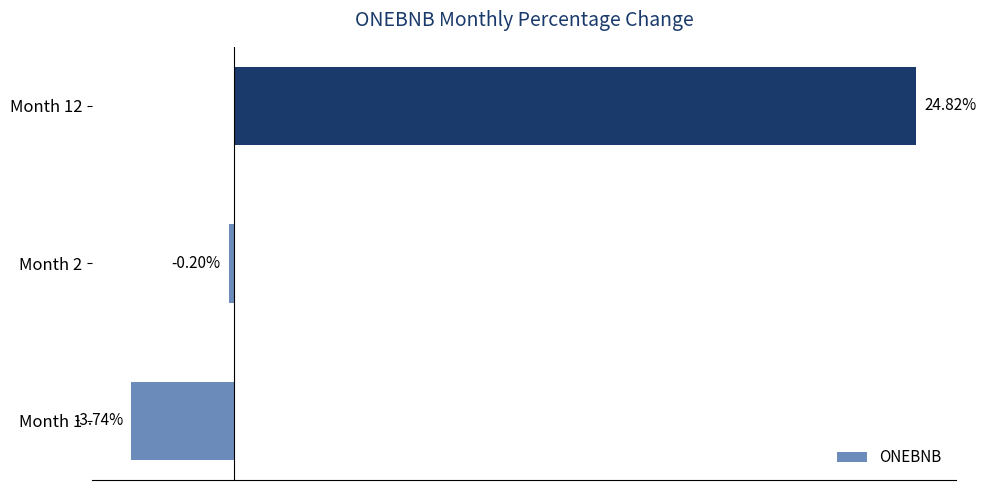

Between Month 2 and Month 1, which is larger?

Month 2